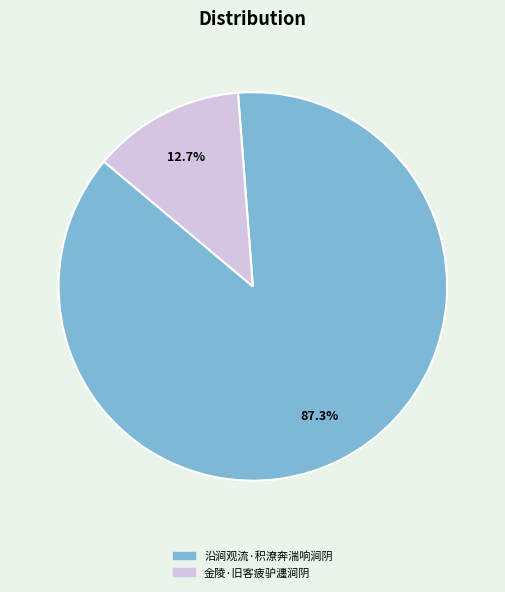

Rank the categories by value from highest to lowest.

沿涧观流·积潦奔湍响涧阴, 金陵·旧客疲驴瀍涧阴